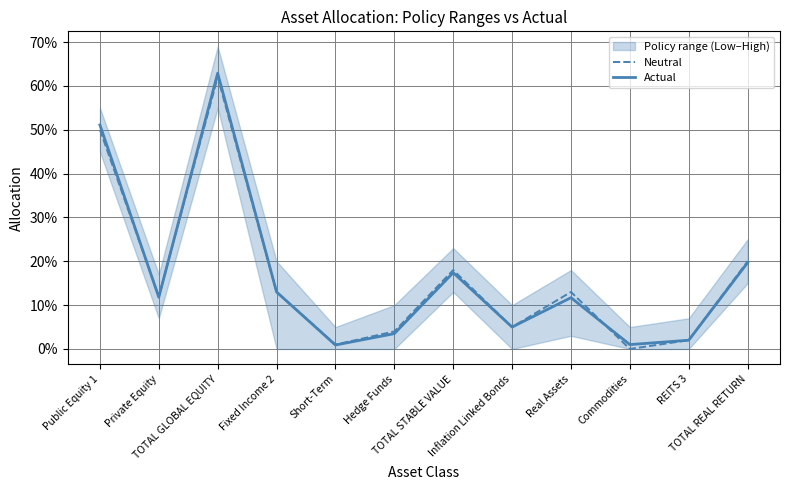

What is the maximum value shown in the chart?

0.6